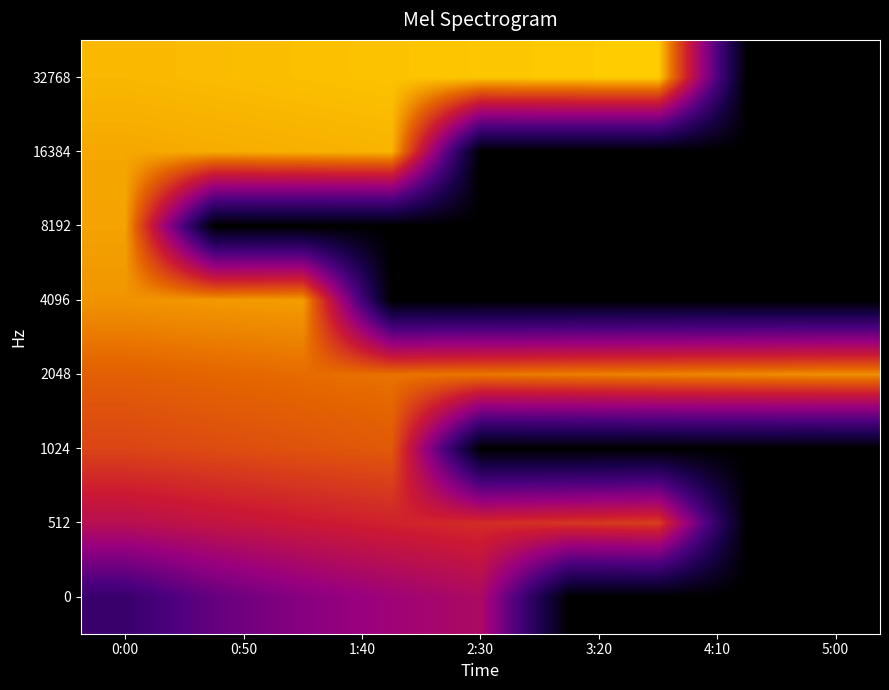

How many series are shown in this chart?

8